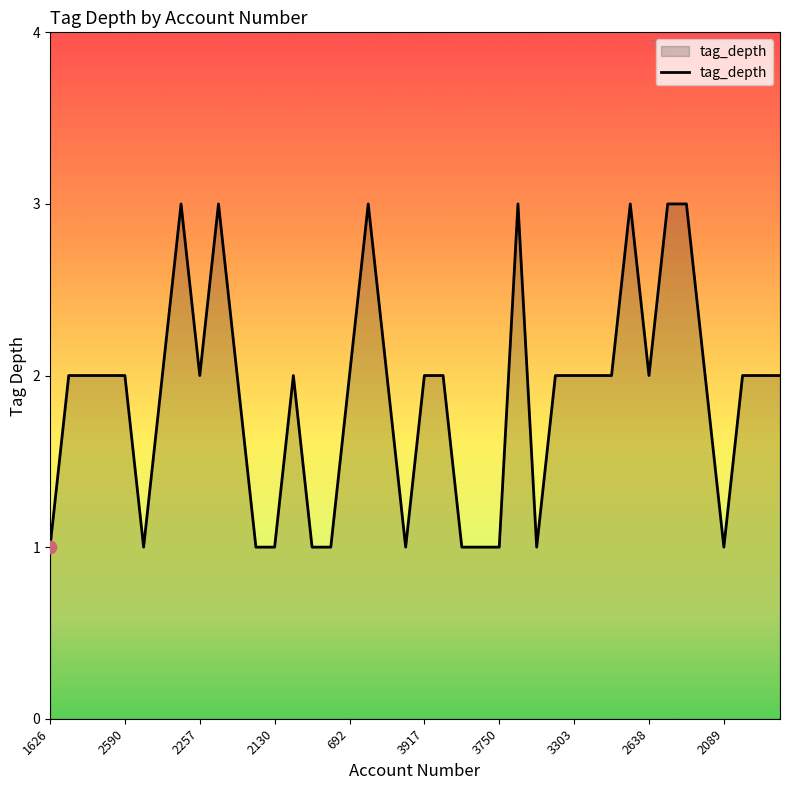

What is the maximum value shown in the chart?

3